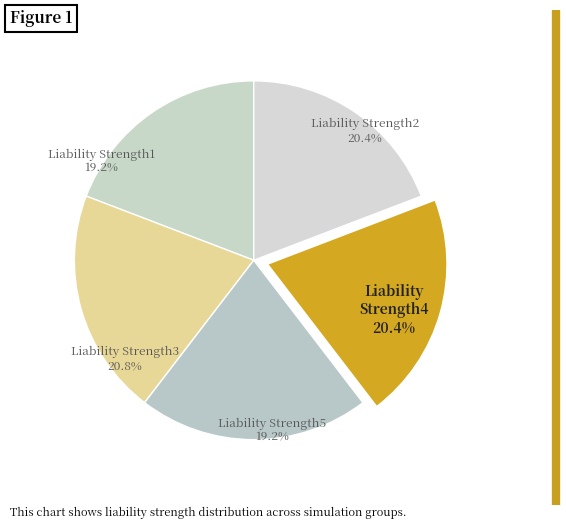

What is the largest slice in the pie chart?

Liability Strength3